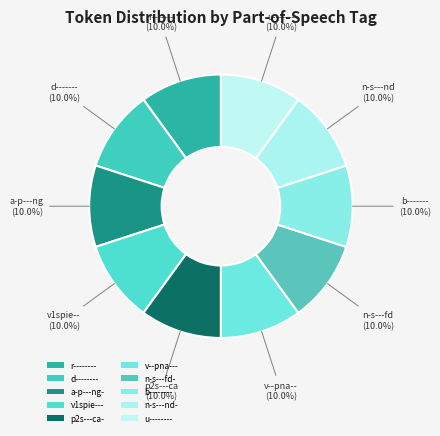

Which slice is the smallest?

d--------